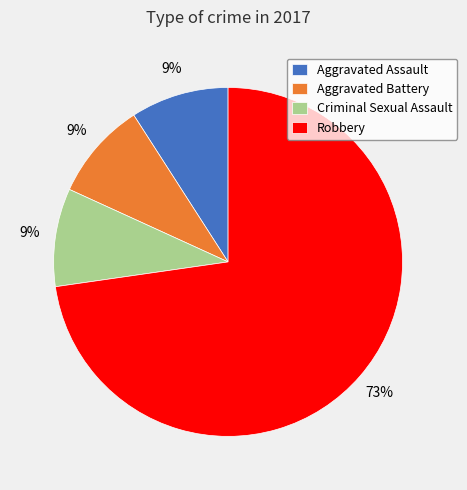

Does Criminal Sexual Assault represent more than half of the total?

No